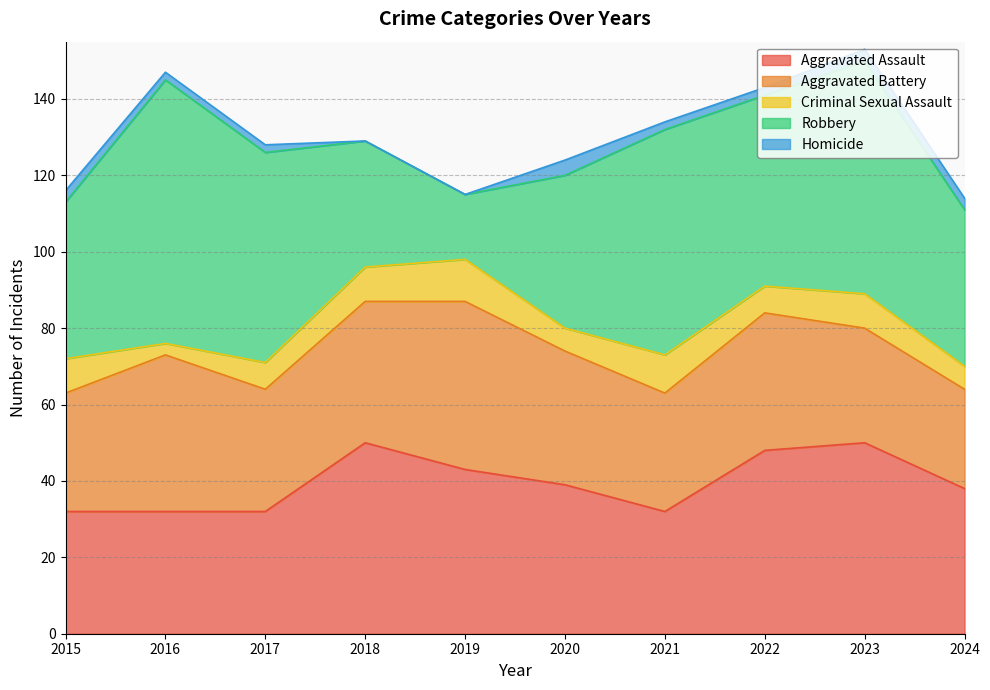

What is the value of the Aggravated Battery point at the 5th from the left?

44